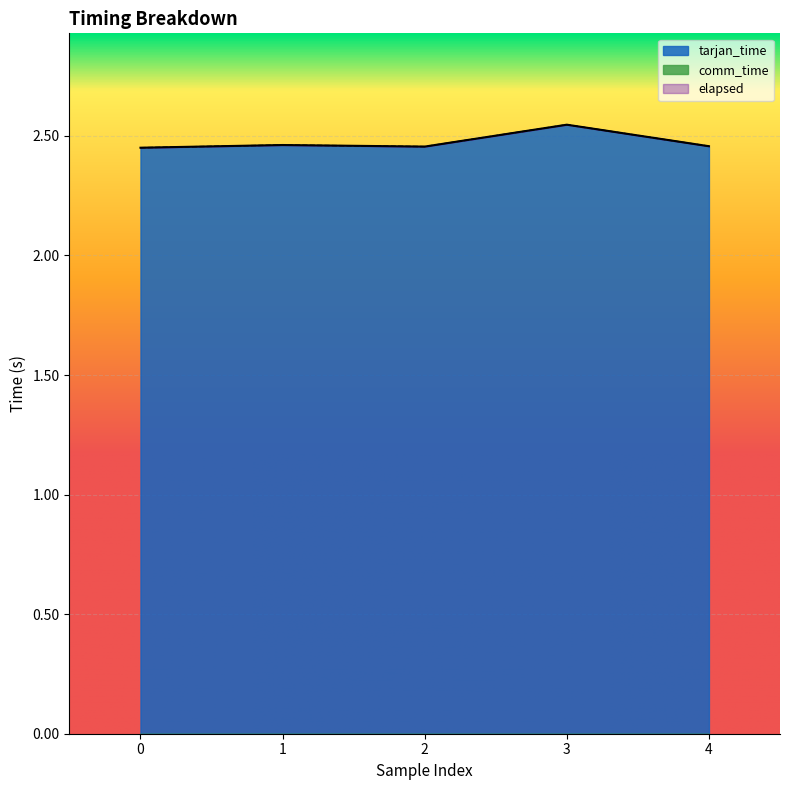

Is it true that tarjan_time equals 3.3 at 0?

False